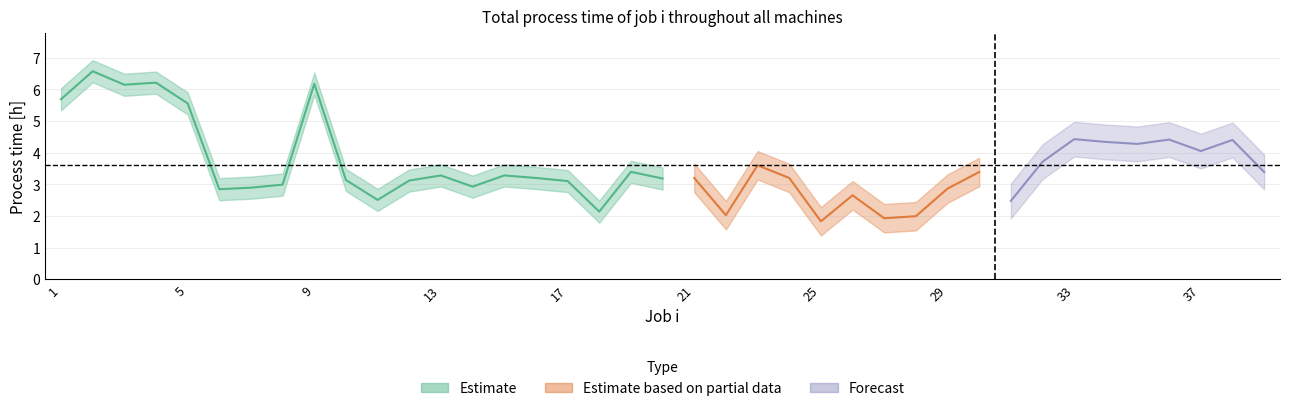

List the labels in order of value, largest first.

2, 4, 9, 3, 1, 5, 33, 36, 38, 34, 35, 37, 32, 23, 19, 30, 39, 13, 15, 16, 21, 24, 20, 10, 12, 17, 8, 14, 7, 29, 6, 26, 11, 31, 18, 22, 28, 27, 25